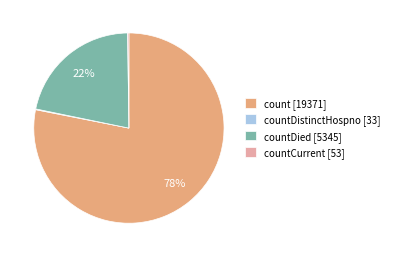

The countDied [5345] slice represents 29% of the pie. True or false?

False